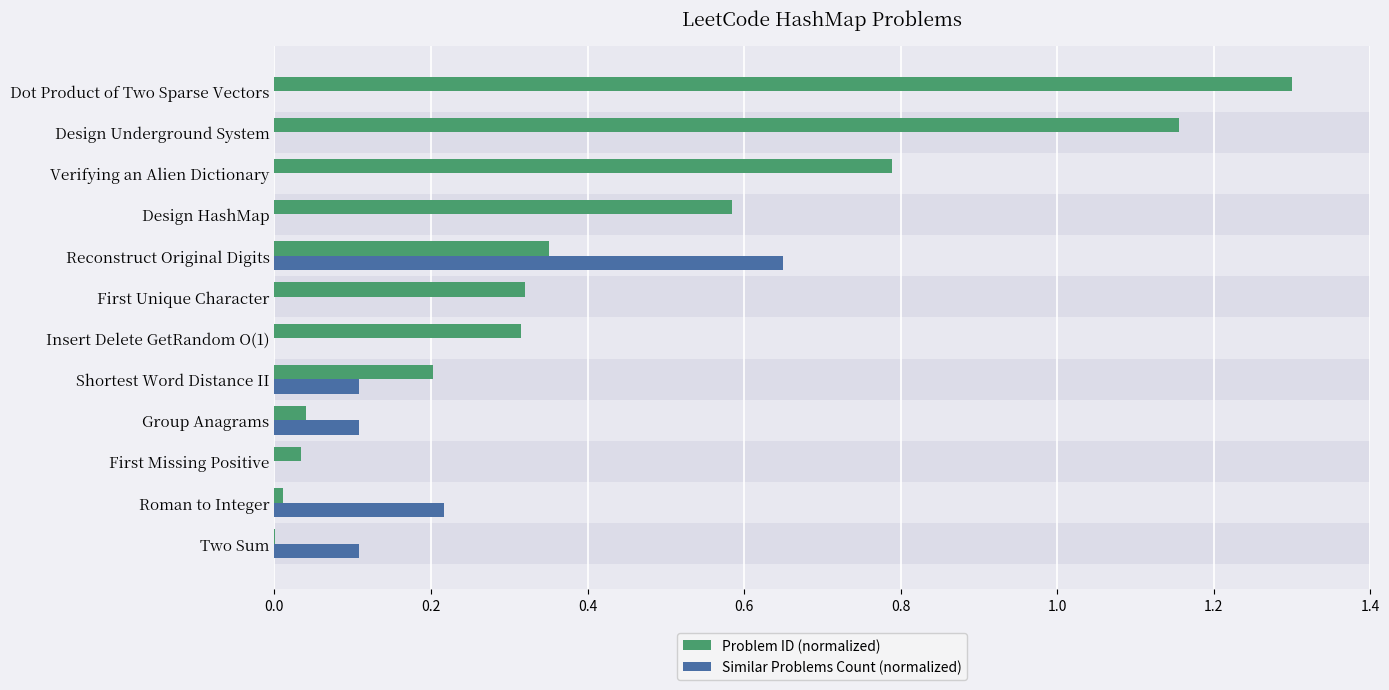

Between Insert Delete GetRandom O(1) and Verifying an Alien Dictionary, which series saw the biggest shift?

Problem ID (normalized)